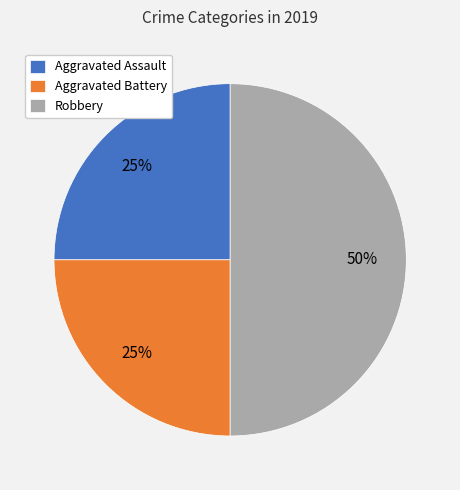

Is the sum of Aggravated Battery and Robbery greater than half?

Yes